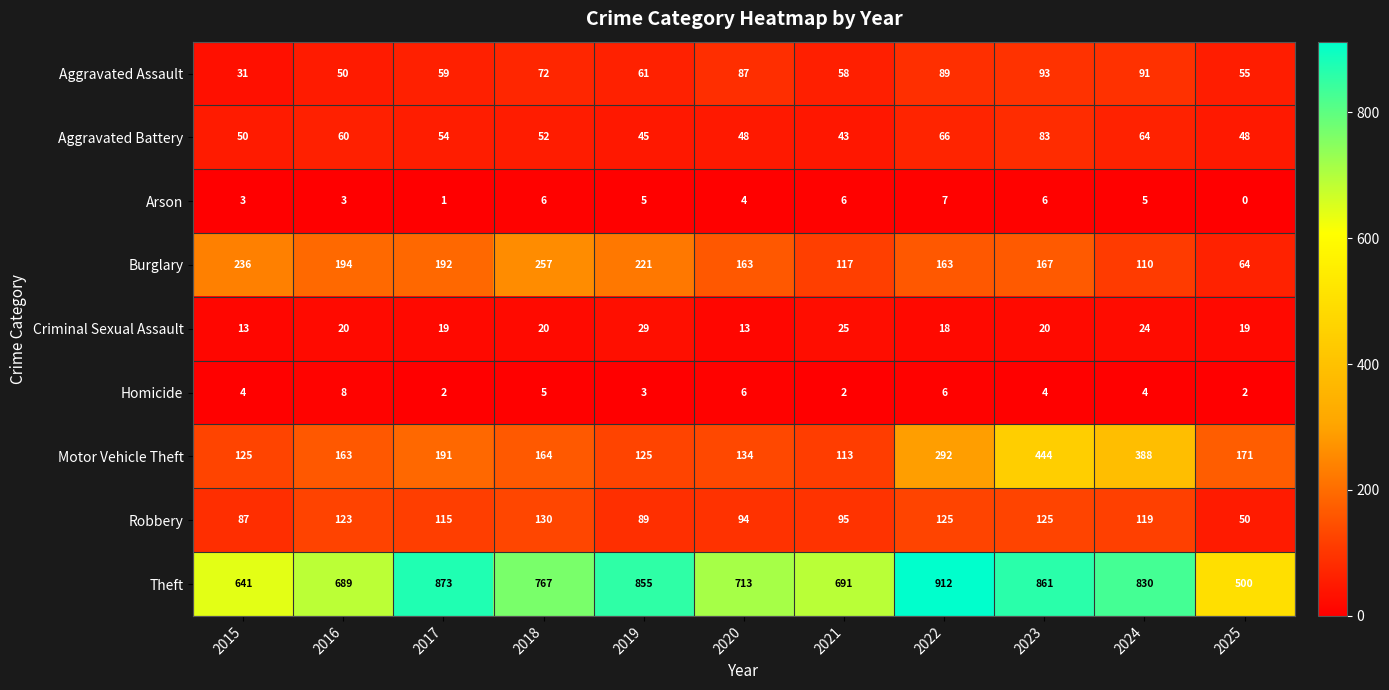

What is the difference between the maximum and minimum values in the Theft series?

412